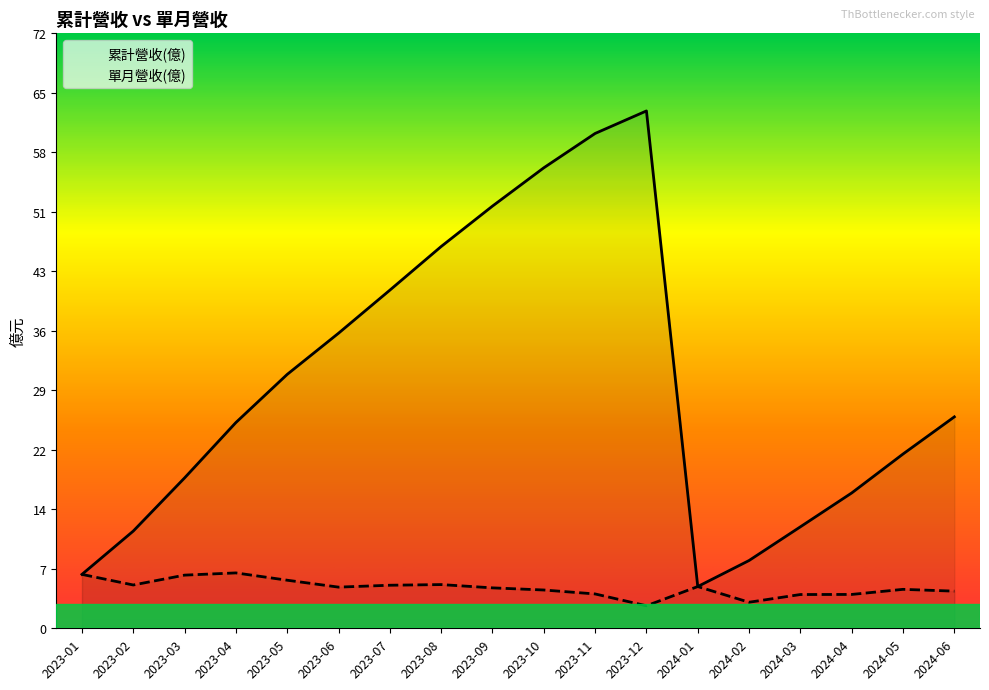

Rank the series by their average value, from lowest to highest.

單月營收(億), 累計營收(億)